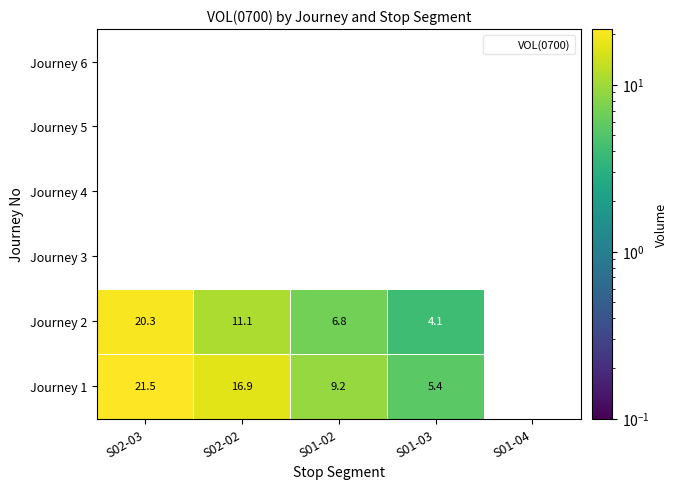

What is the difference between the highest and lowest values at S02-02?

16.9